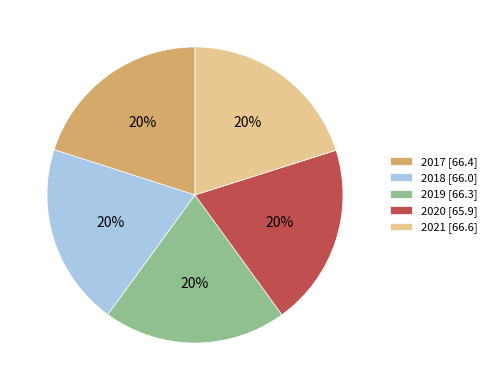

Is it true that 2018 is 20% of the pie?

True